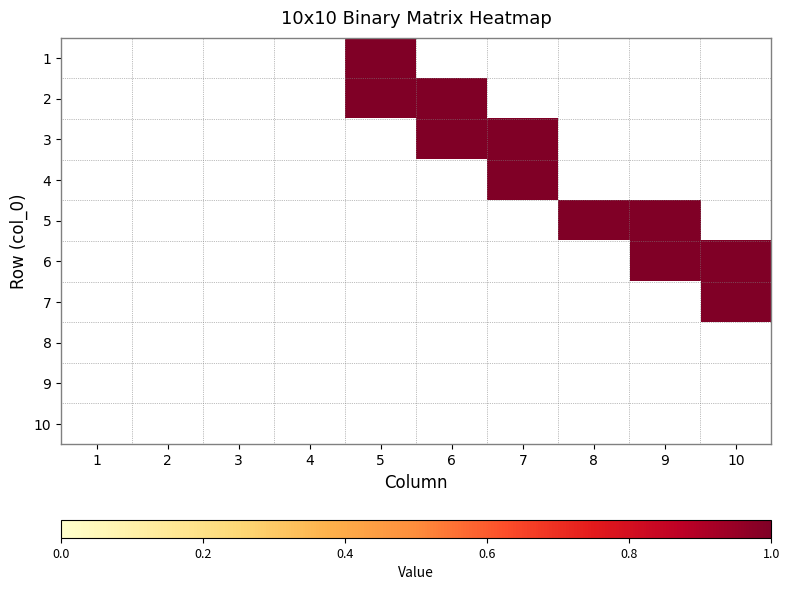

Between 5 and 3, which is larger?

5